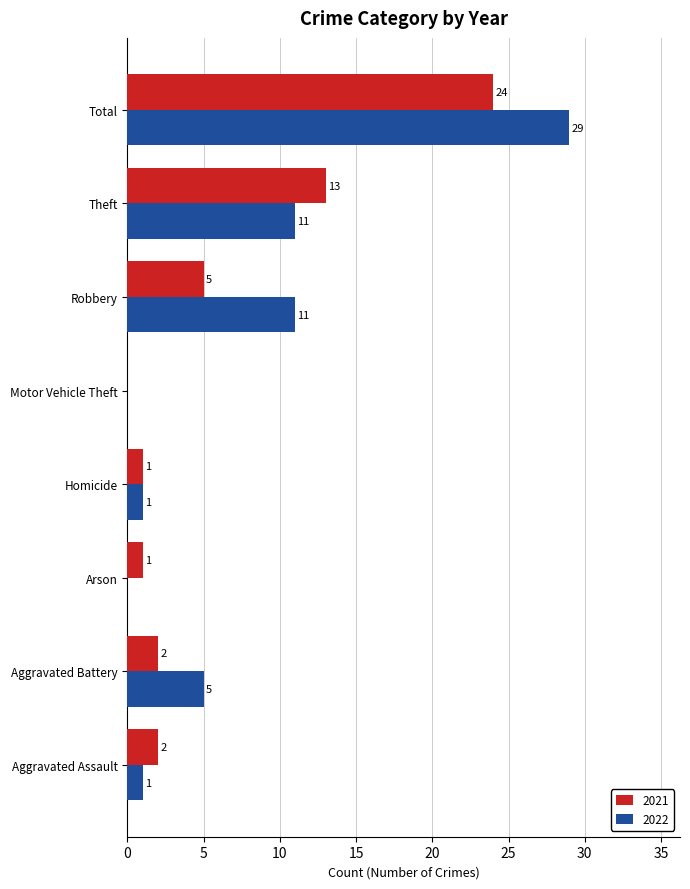

What are all the series names shown in the legend?

2021, 2022